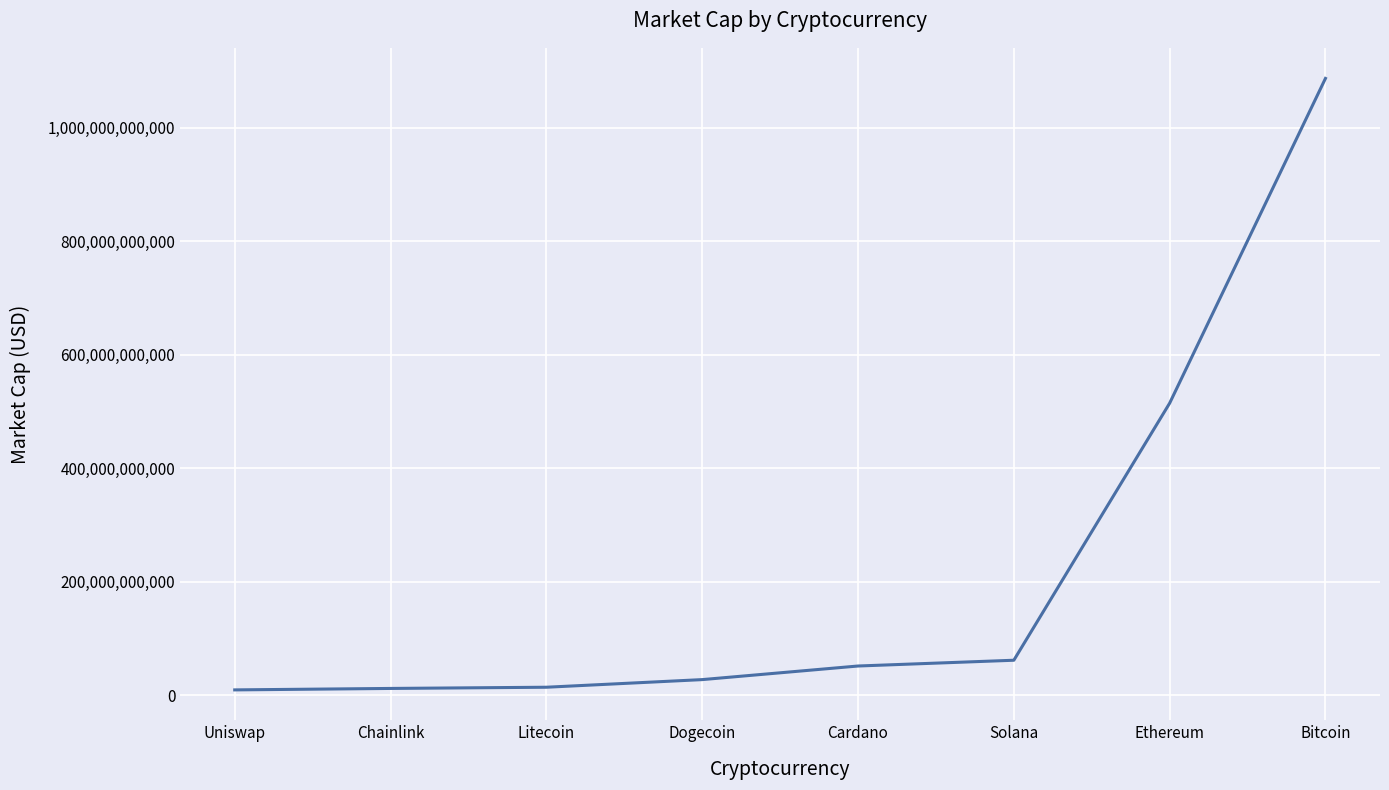

Which has a higher value, Solana or Litecoin?

Solana